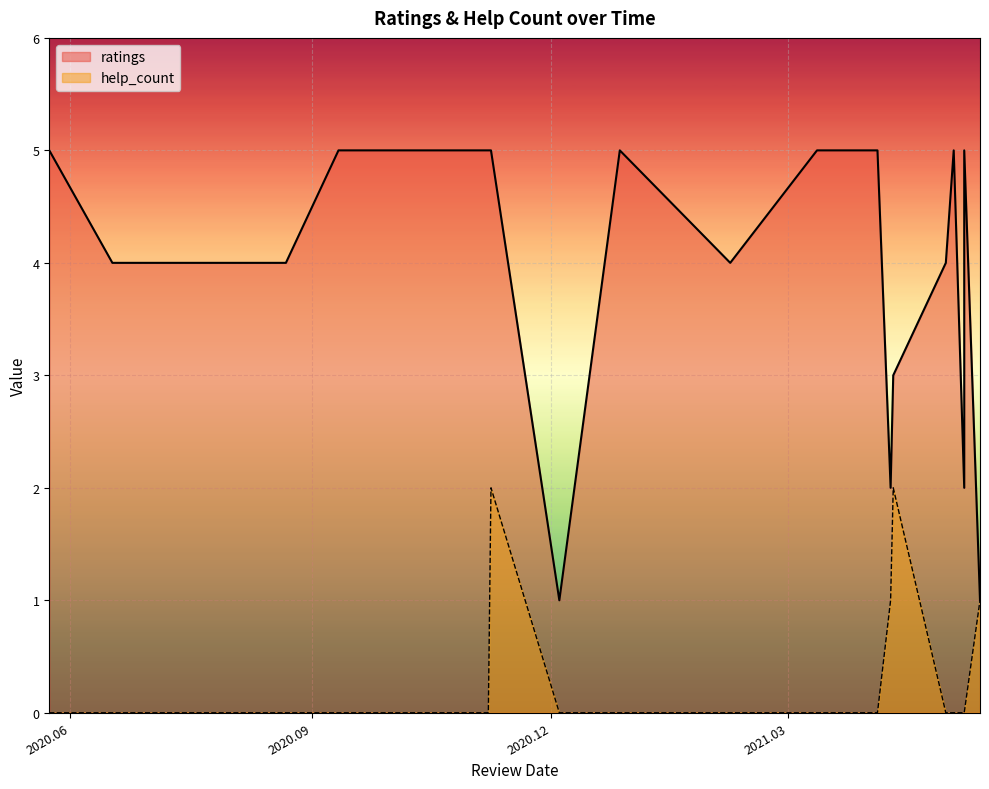

What is the greatest value displayed?

5